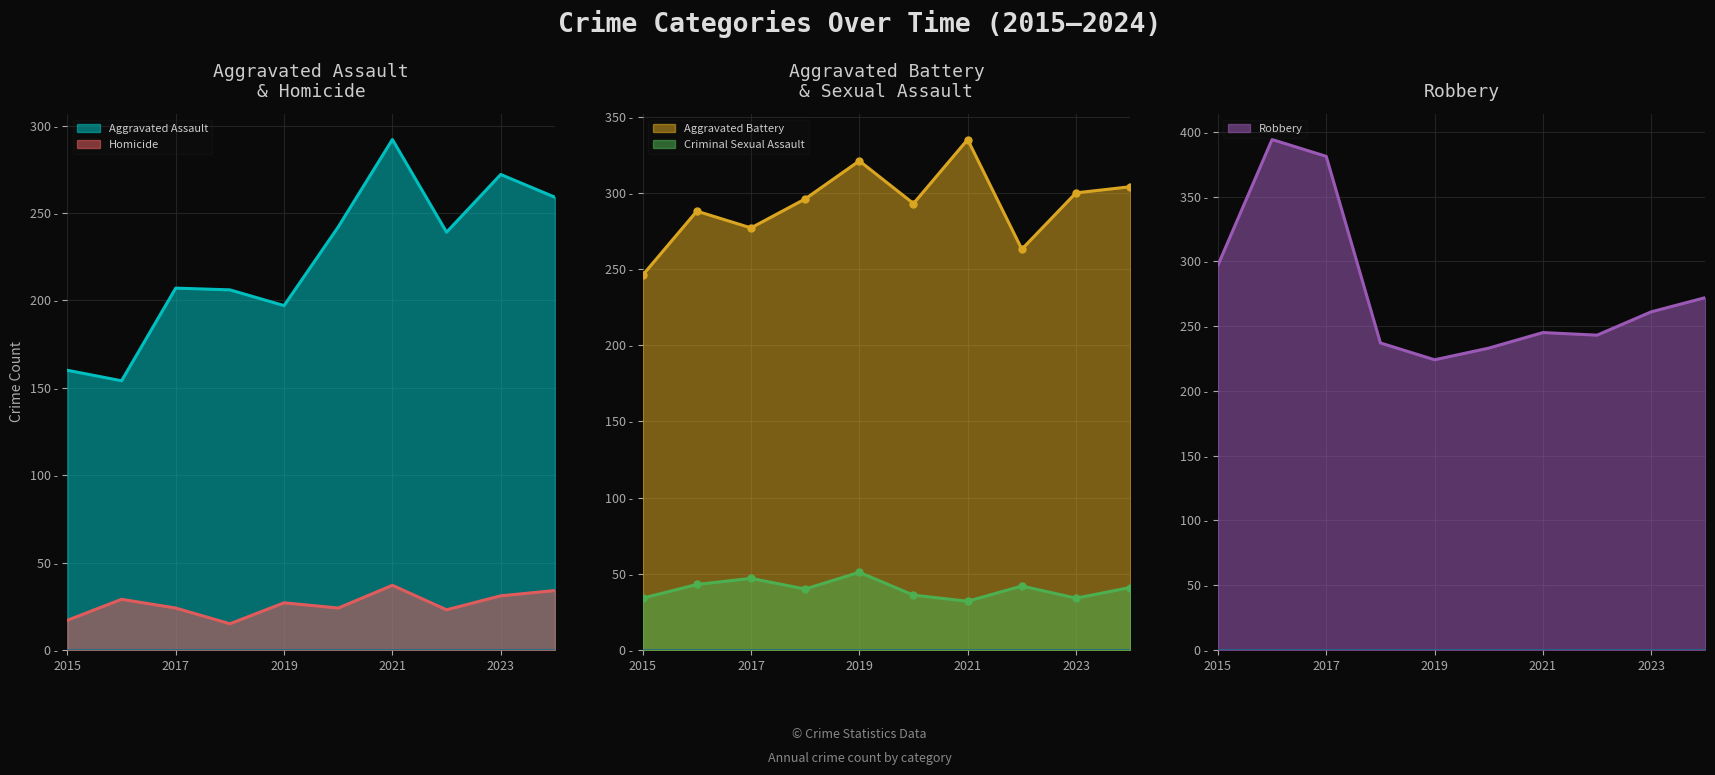

Which series has the largest range (max minus min)?

Robbery